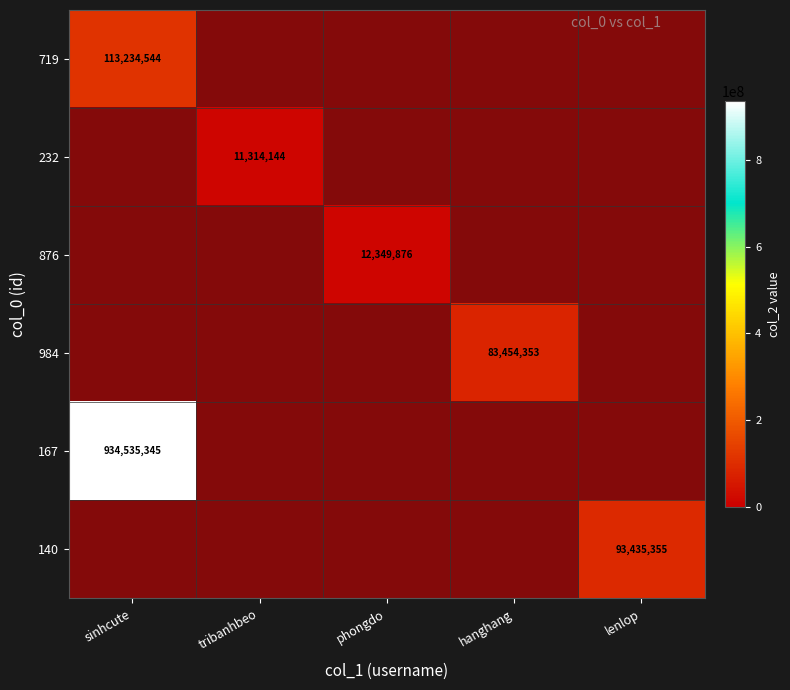

List the labels in order of 719 value, smallest first.

sinhcute, tribanhbeo, phongdo, hanghang, lenlop